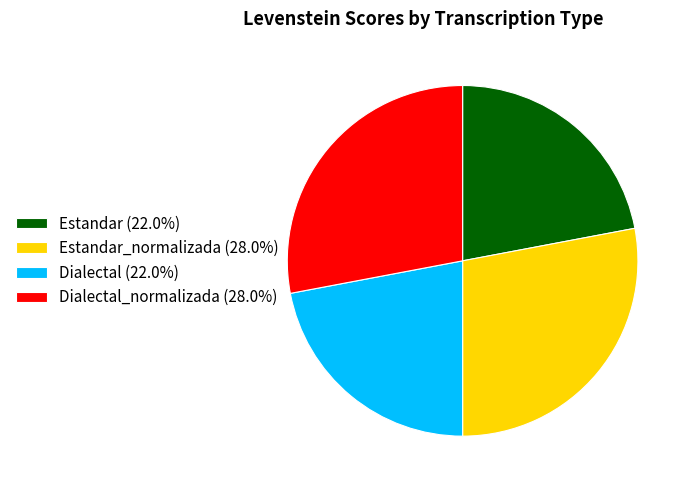

Is there any slice that represents more than half of the pie?

No